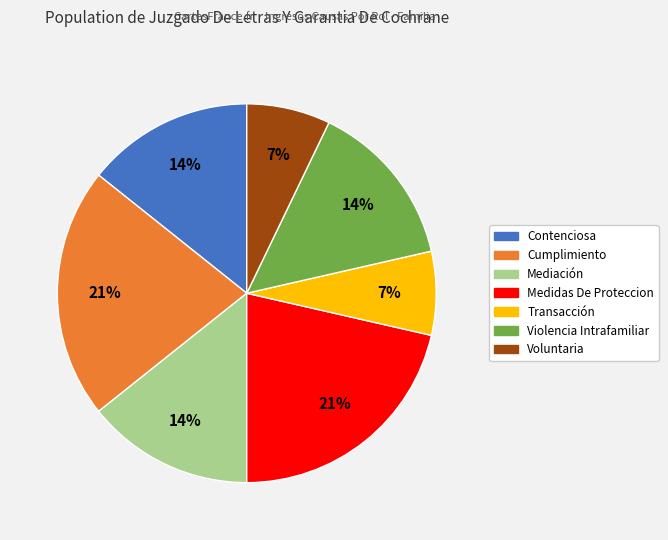

Combined, do Voluntaria and Transacción account for over 50%?

No